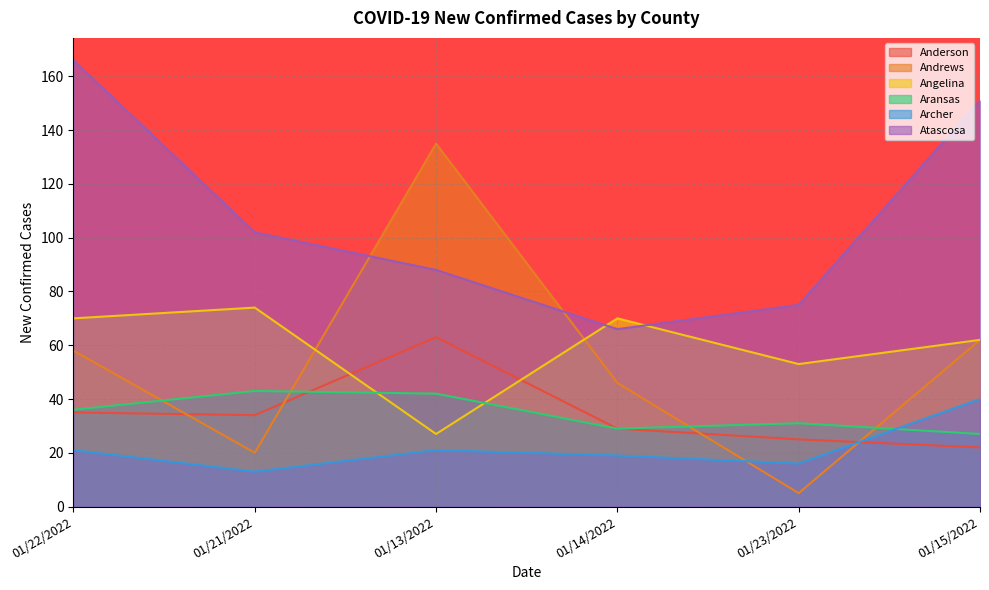

What is the value of the Andrews point at the 6th from the left?

62